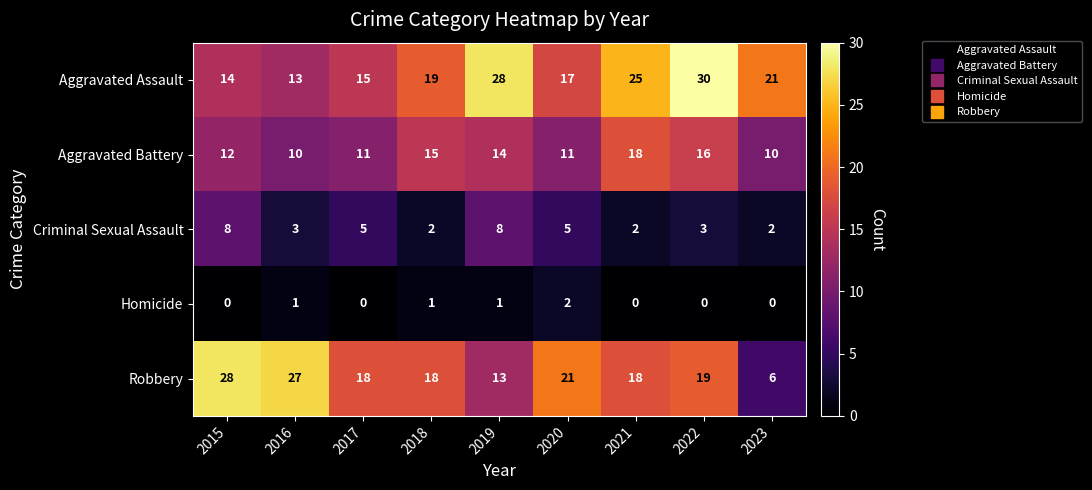

Which series has the largest total across all categories?

Aggravated Assault